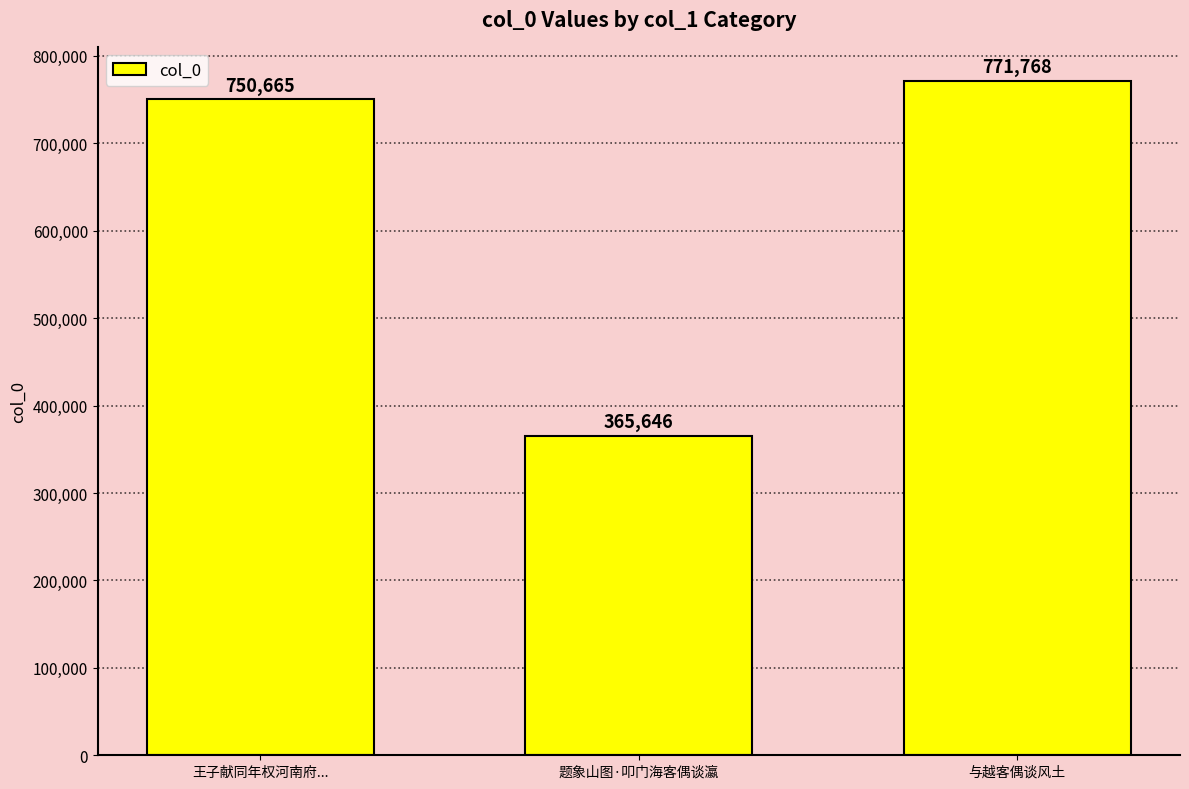

Reading left to right, what are all the values shown in this chart?

王子献同年权河南府...=750665	题象山图·叩门海客偶谈瀛=365646	与越客偶谈风土=771768